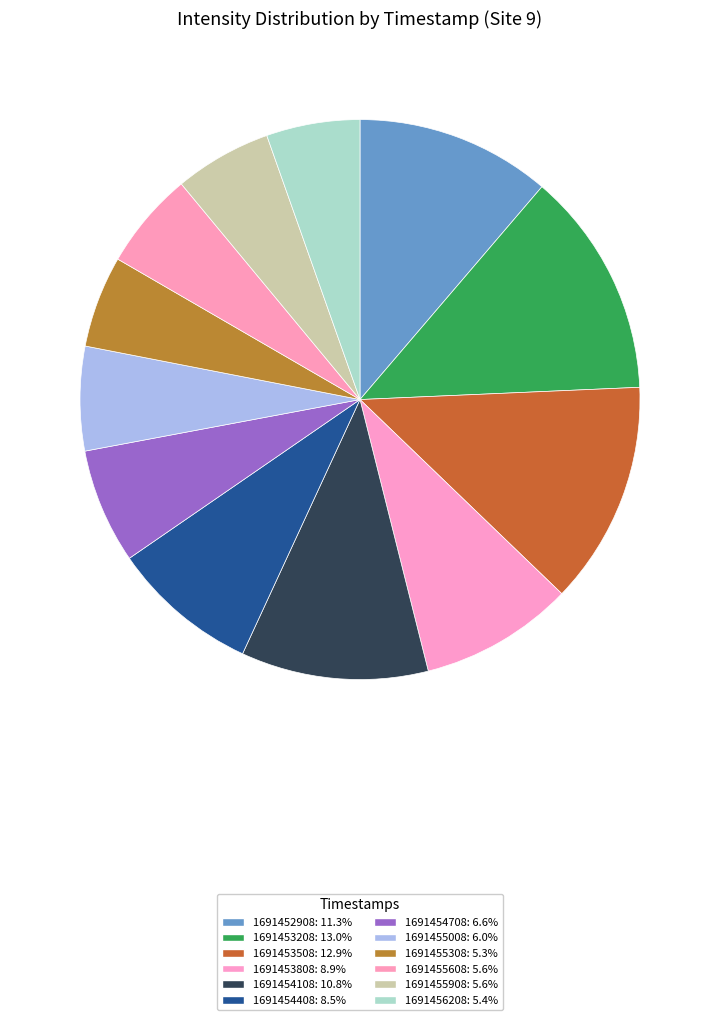

How many slices are in this pie chart?

12